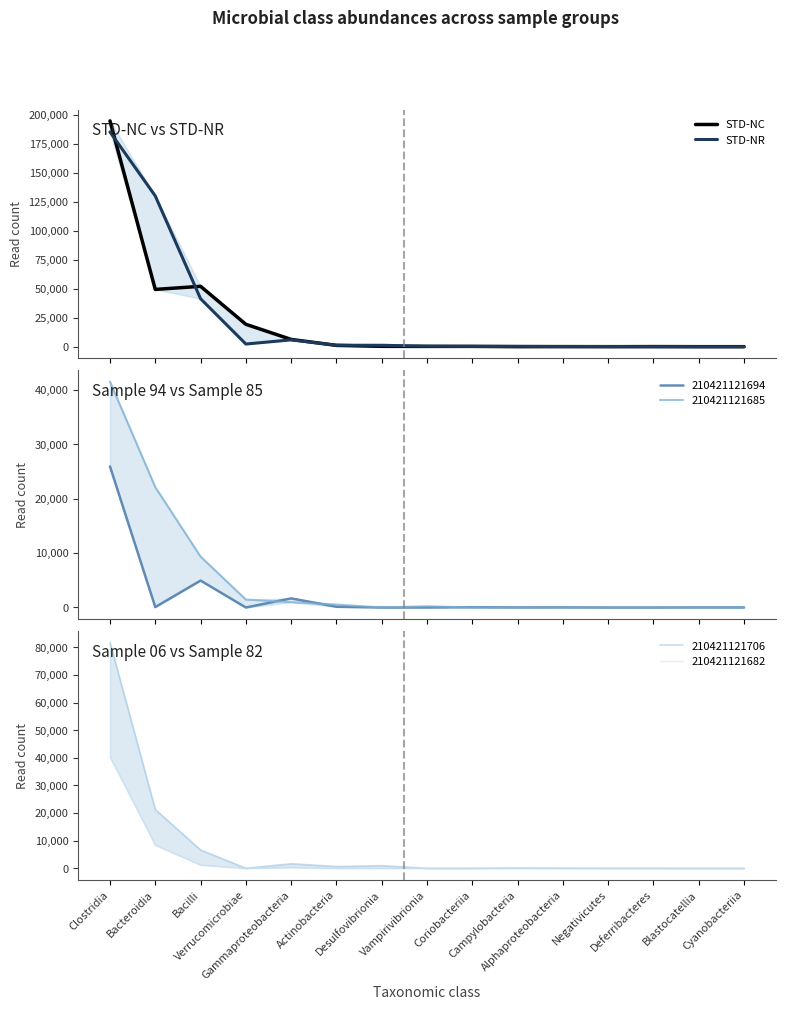

Which category has the lowest value across all series?

Negativicutes